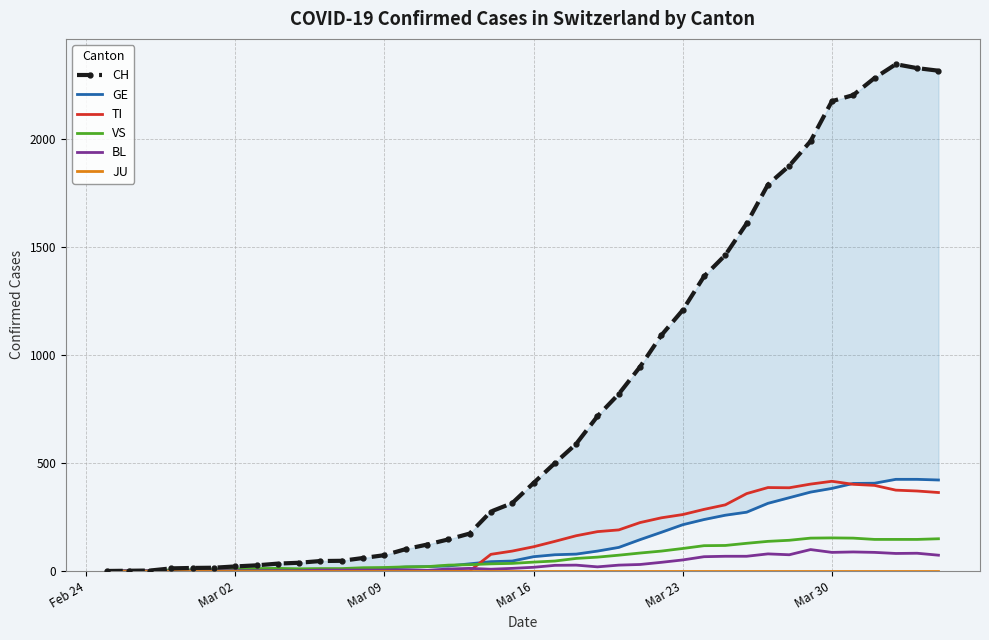

True or false: BL and GE cross at least once.

False